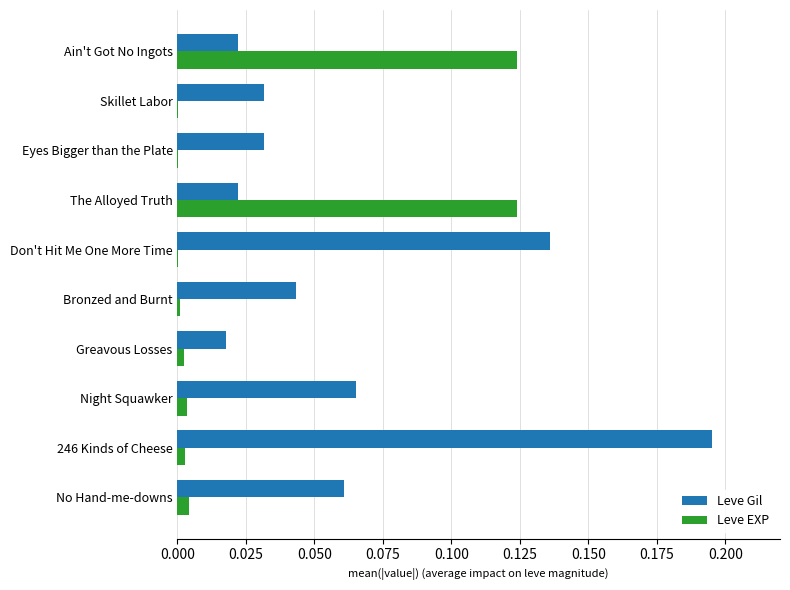

What are all the series names shown in the legend?

Leve Gil, Leve EXP